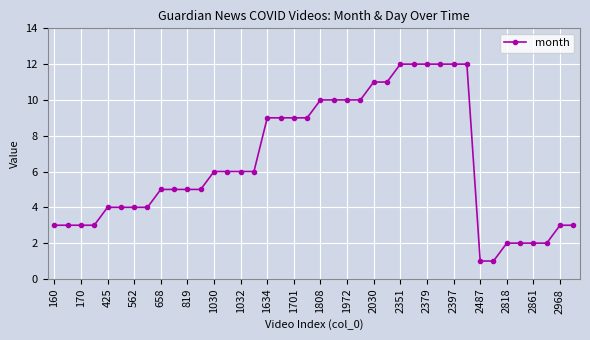

What is the sum of all values?

258